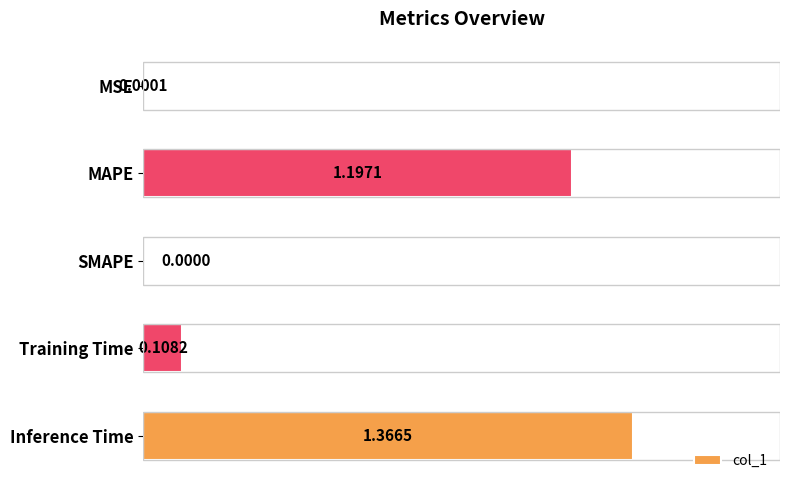

What is the change in value from MAPE to SMAPE?

-1.2